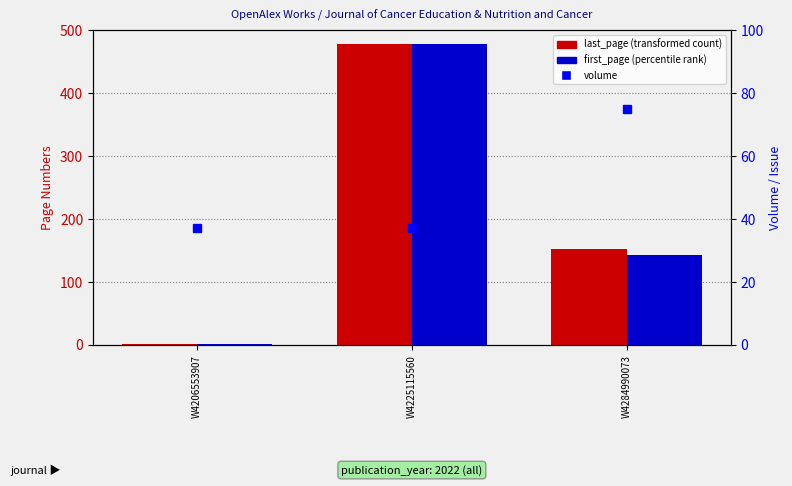

Which category has the lowest value in the volume series?

W4206553907